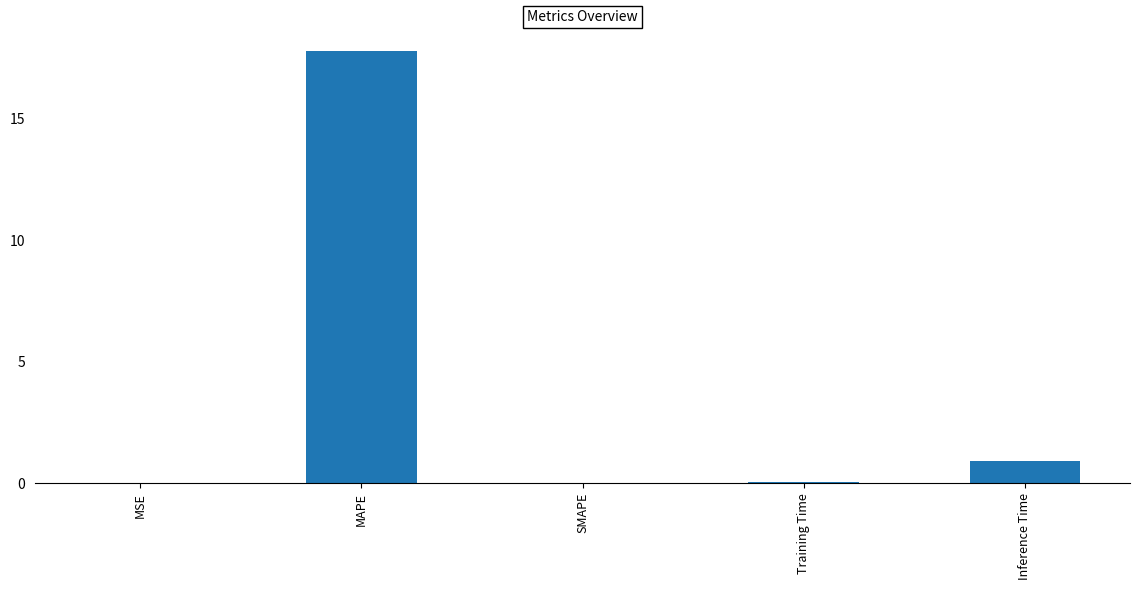

At which category does the chart reach its peak across all series?

MAPE